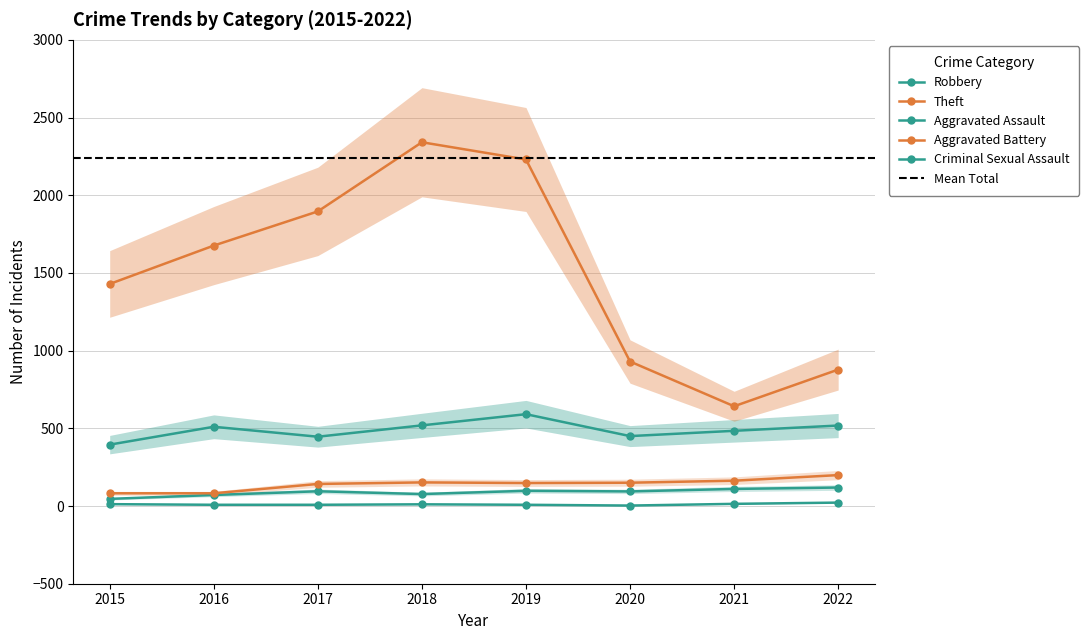

What is the maximum value shown in the chart?

2341